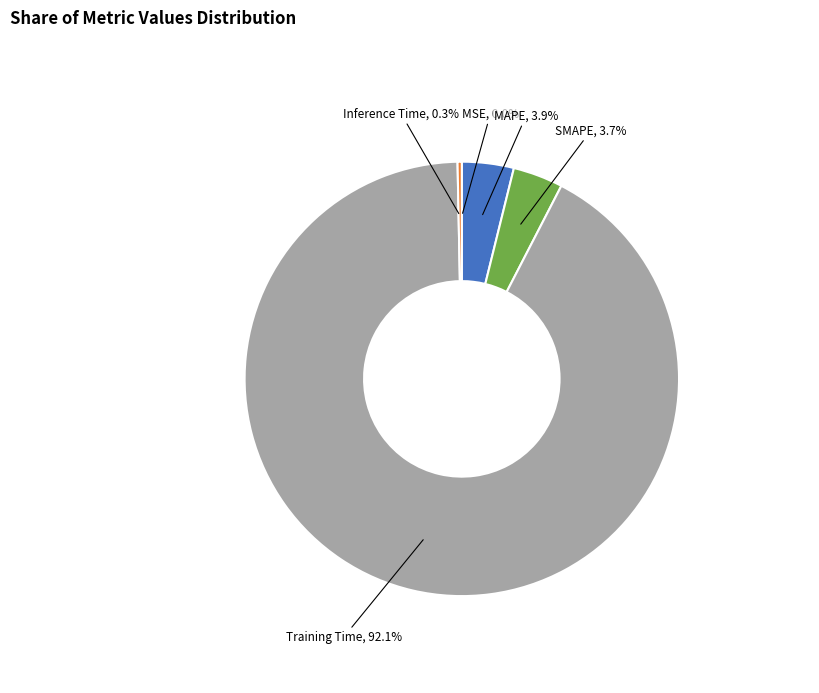

What is the total percentage of Training Time and SMAPE?

95.8%